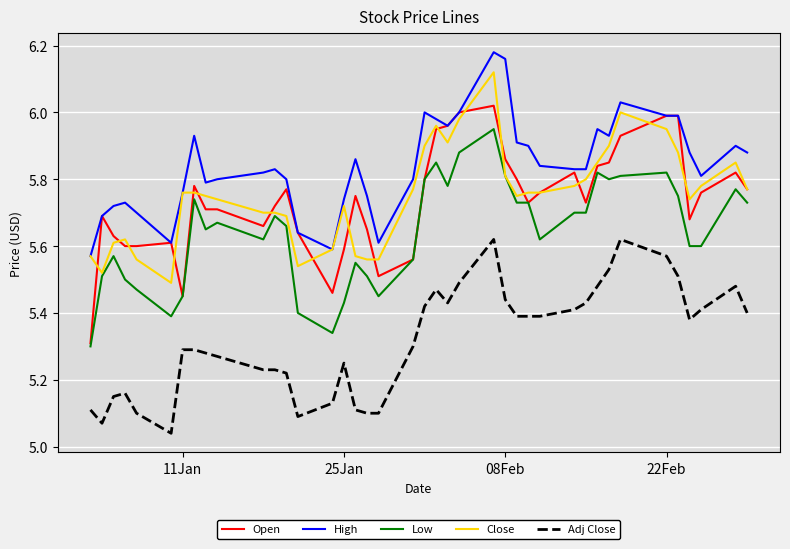

Which series has the largest total across all categories?

High